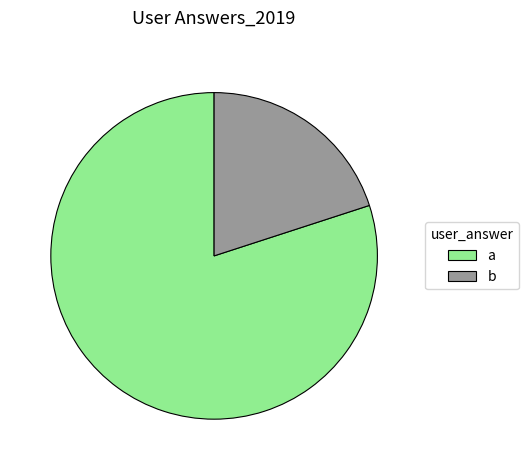

What is the largest slice in the pie chart?

a